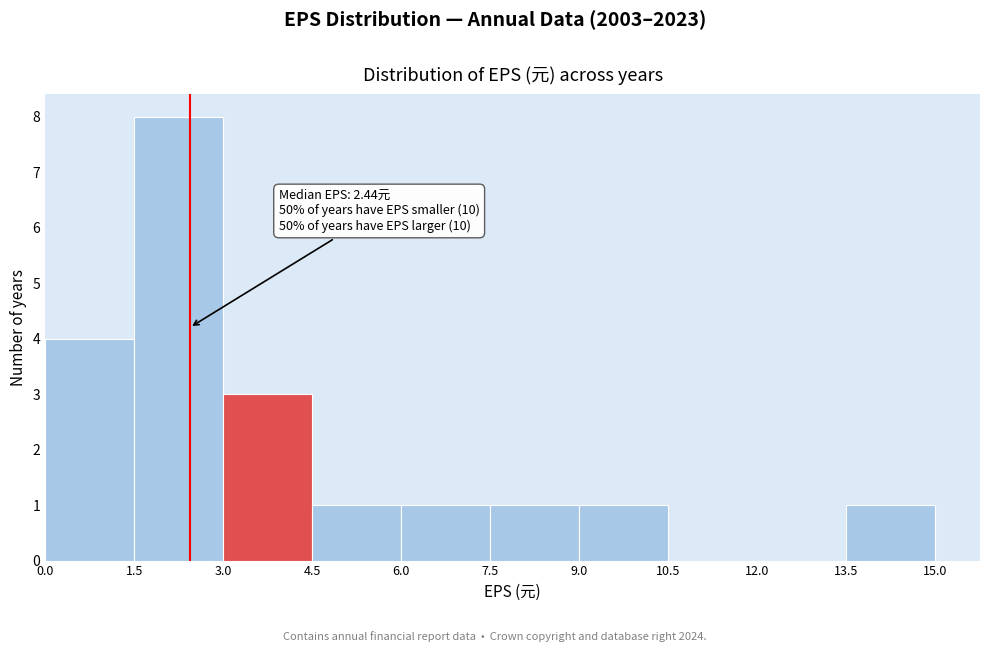

Over which range of the x-axis is the bar tallest?

1.5 to 3.0